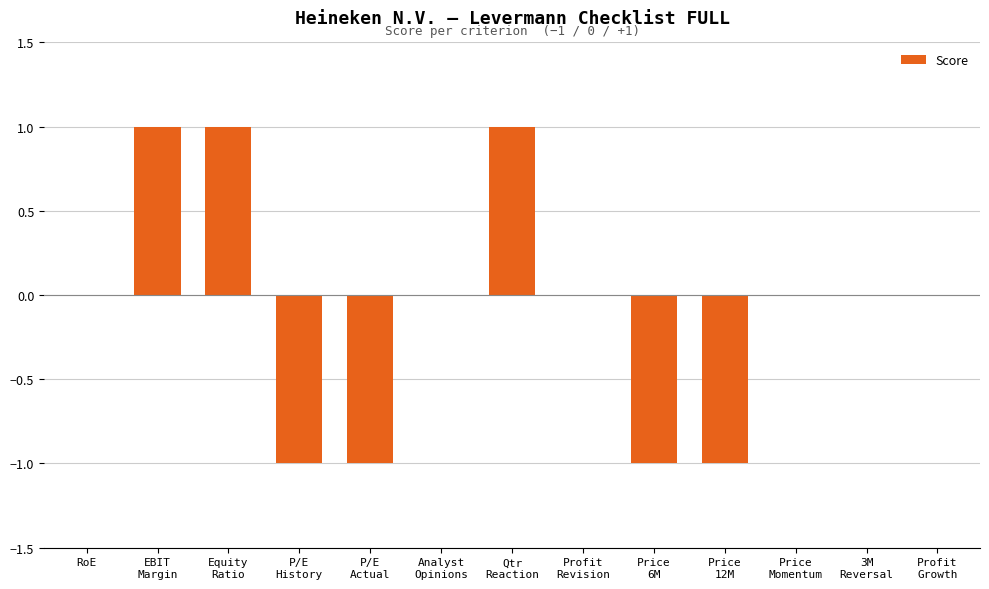

Are the bars horizontal?

No